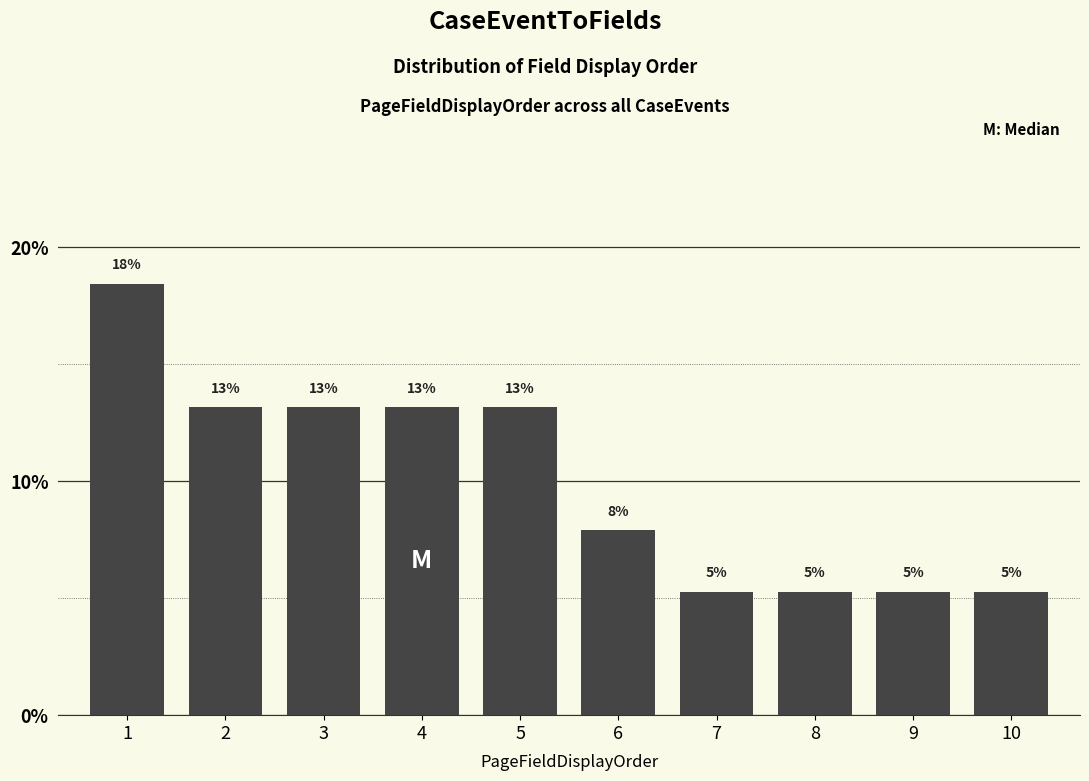

Does the chart contain any negative values?

No